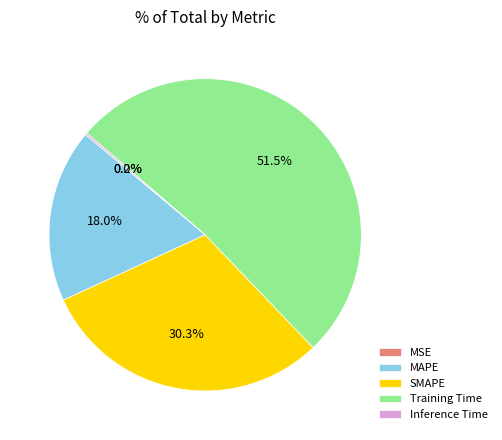

Is Training Time the majority of the pie?

Yes